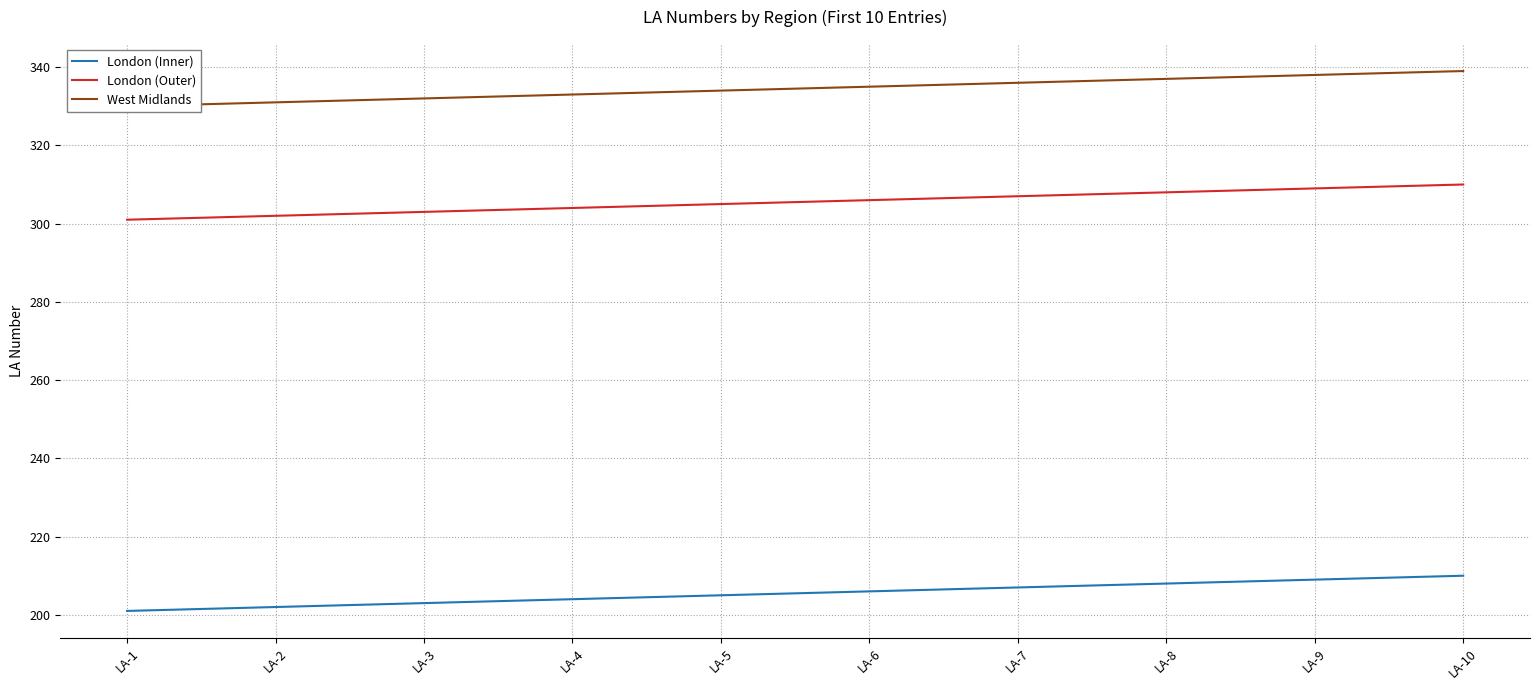

Which series has the widest spread of values?

London (Inner)